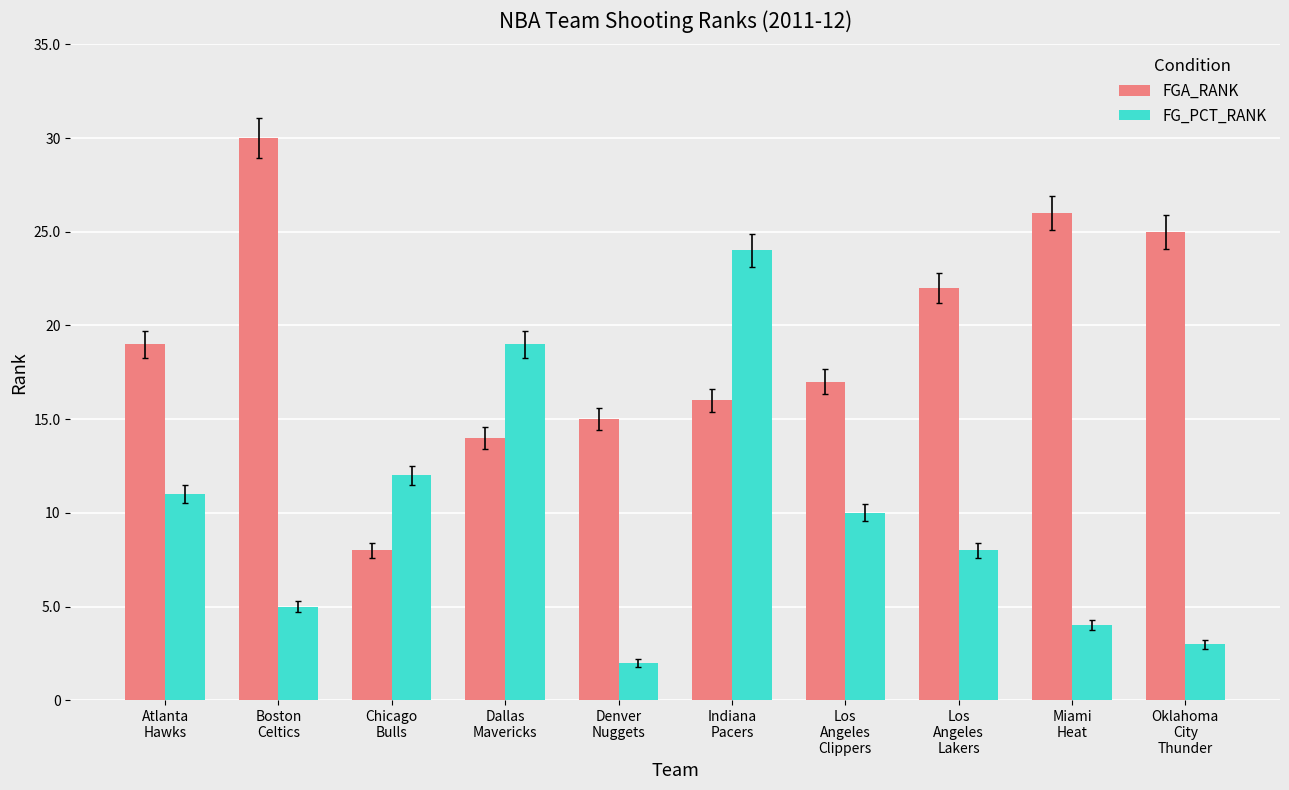

Rank the series by their maximum value, from lowest to highest.

FG_PCT_RANK, FGA_RANK